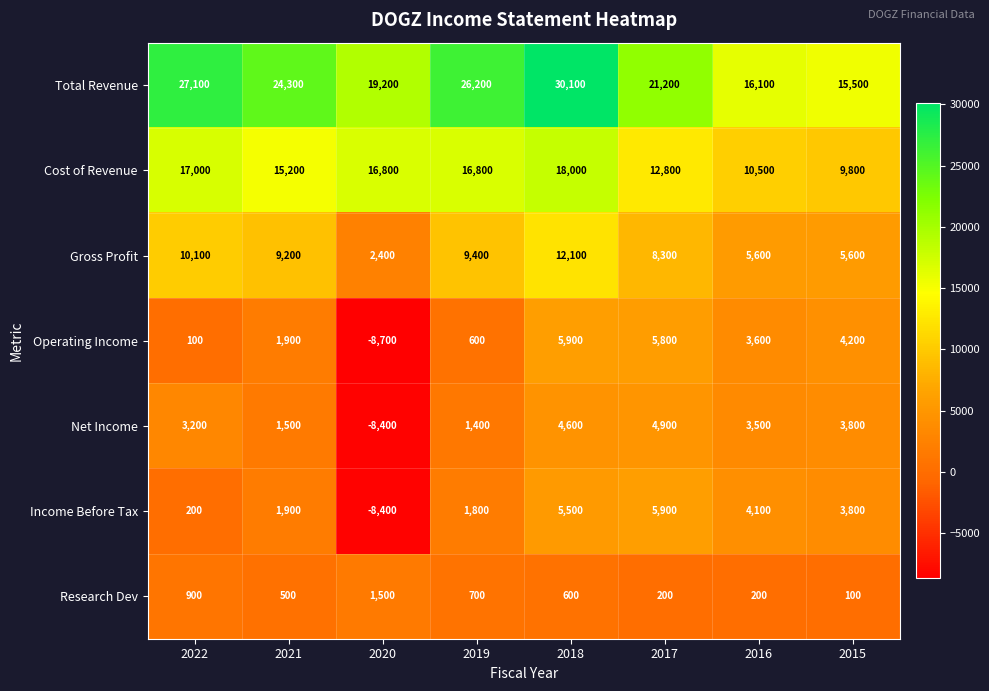

What is the difference between the Operating Income values at 2020 and 2021?

10600